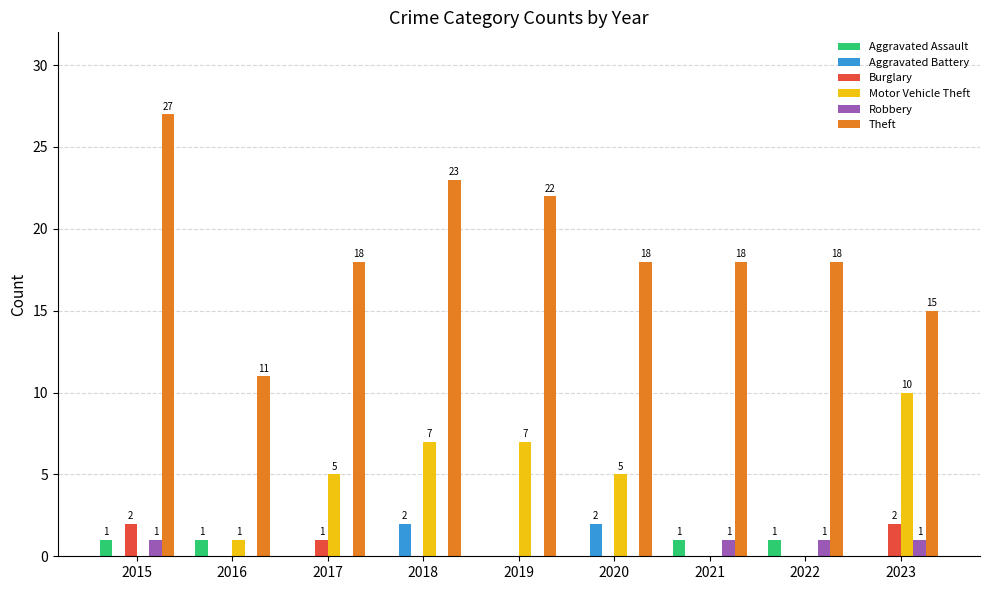

What is the average value of the Motor Vehicle Theft series?

4